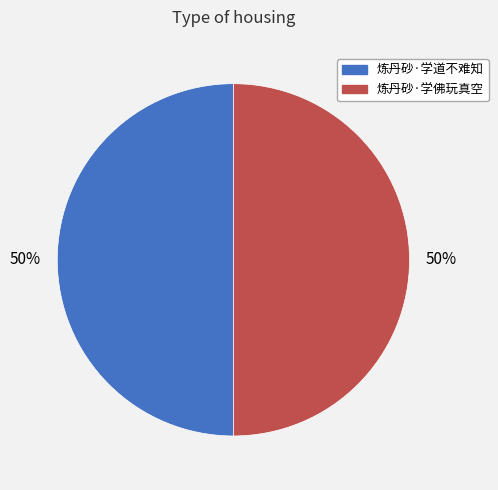

To the nearest percent, what is the average slice percentage?

50%